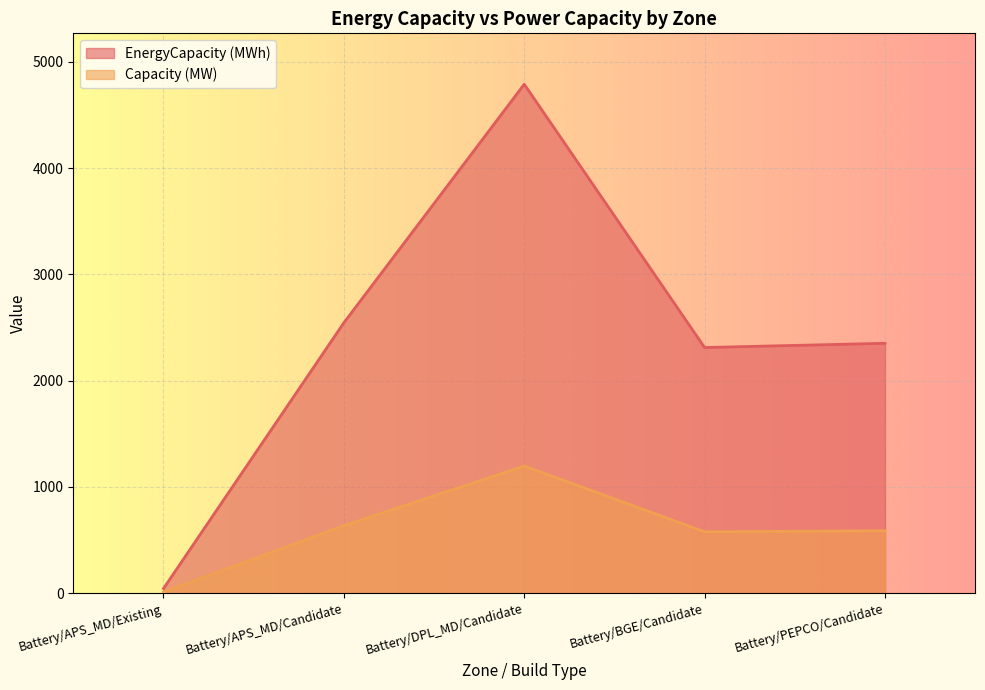

At which label does Capacity (MW) first exceed 588?

Battery/APS_MD/Candidate